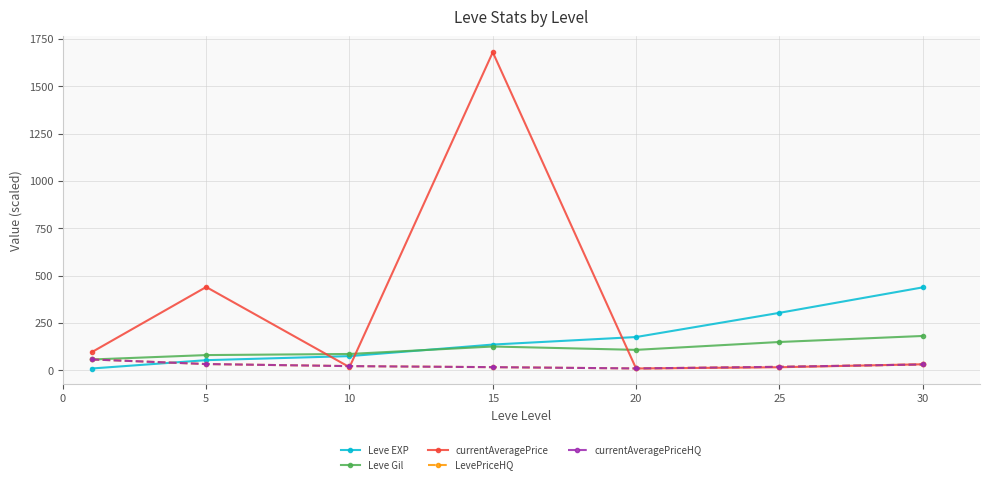

What is the smallest value displayed?

8.5